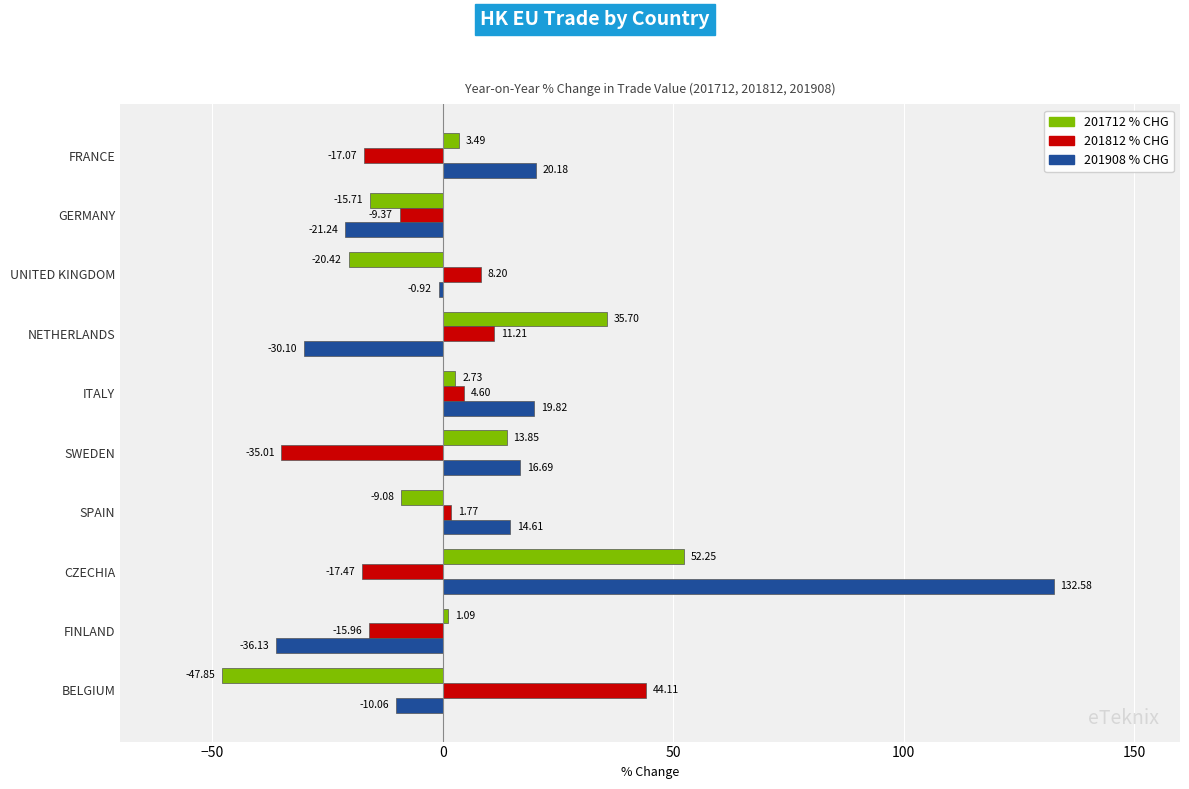

Which label corresponds to the largest value in the chart?

CZECHIA